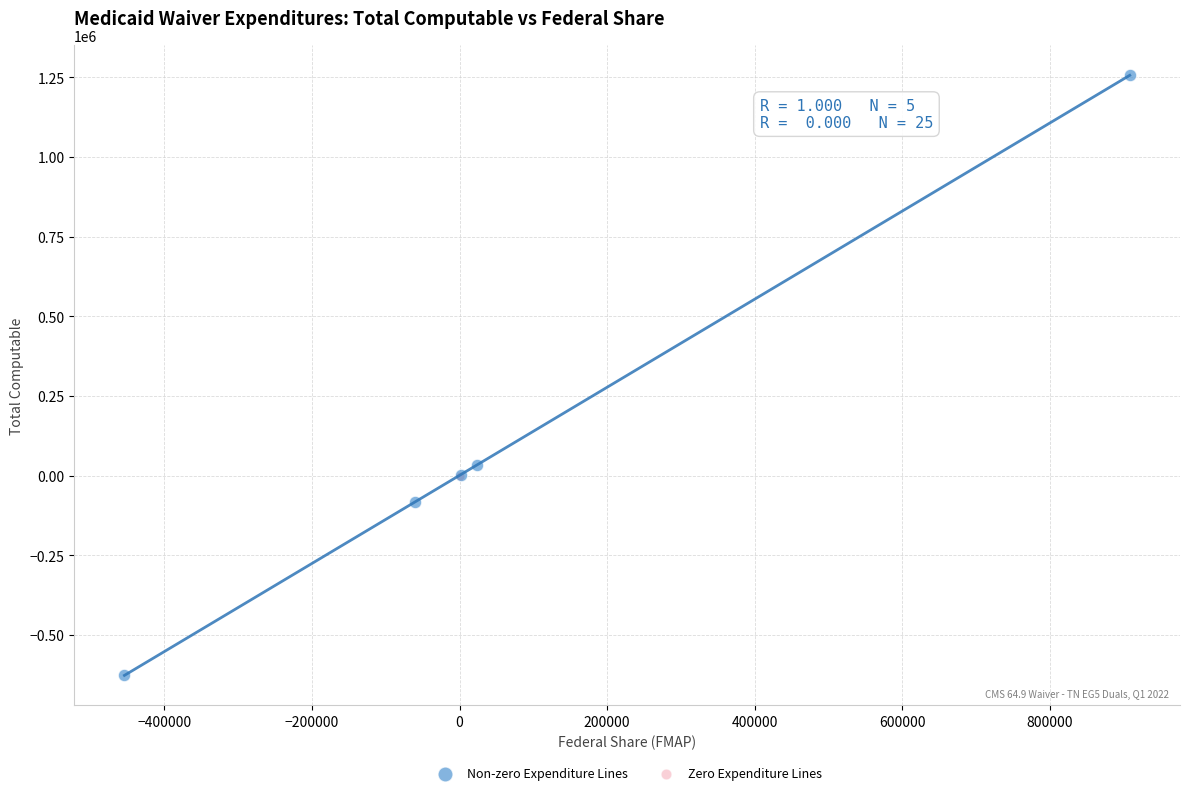

Which series reaches the minimum Y coordinate?

Non-zero Expenditure Lines